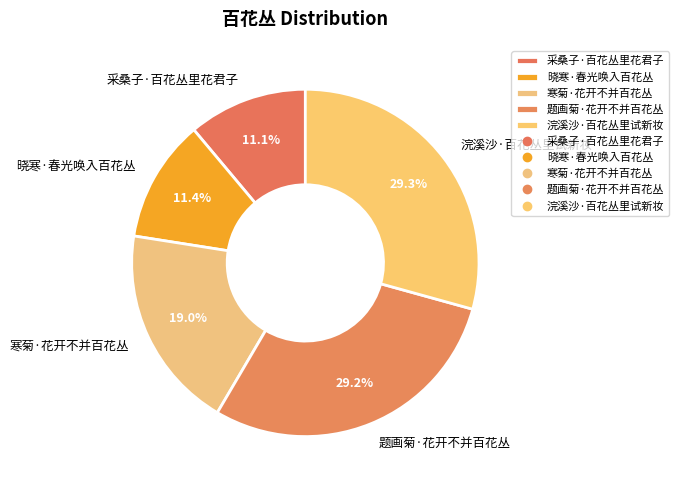

Do 寒菊·花开不并百花丛 and 采桑子·百花丛里花君子 together represent more than half of the pie?

No